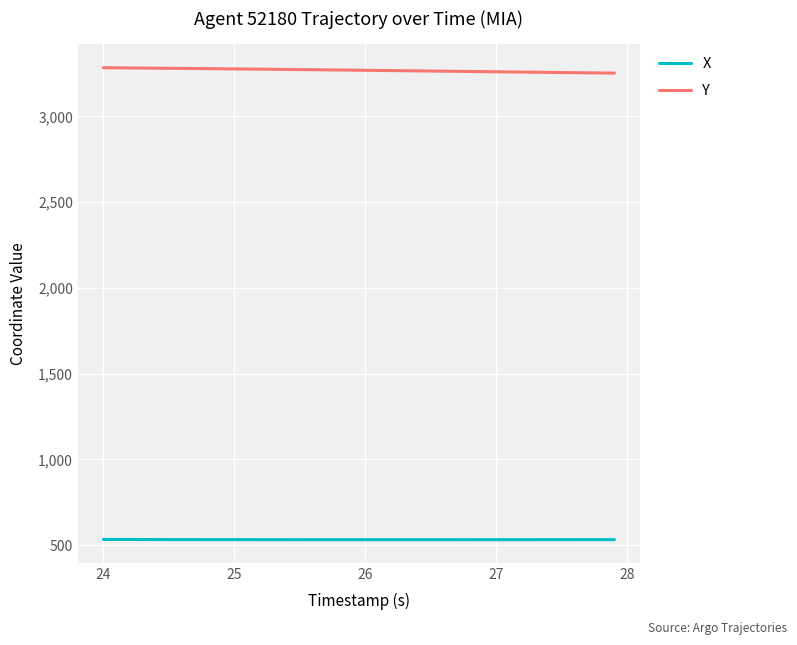

Which series has the largest total across all categories?

Y